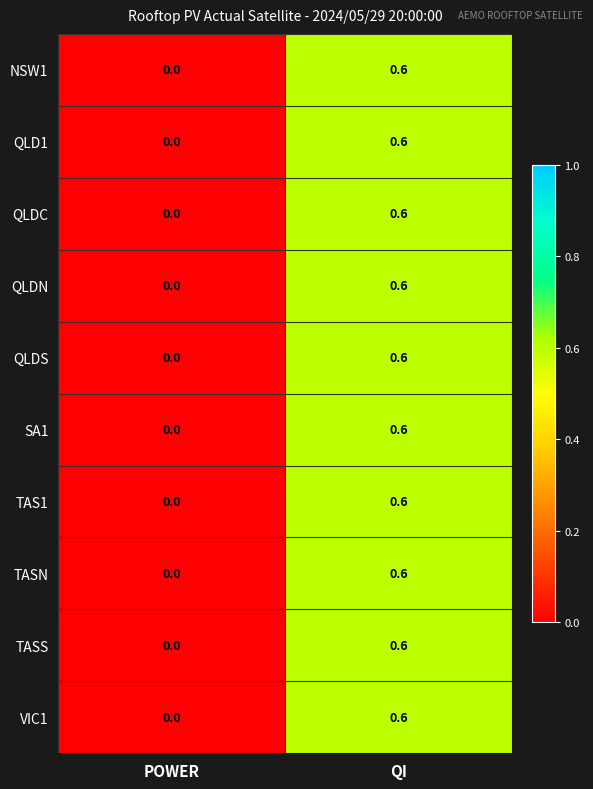

At which category does the chart reach its minimum across all series?

POWER